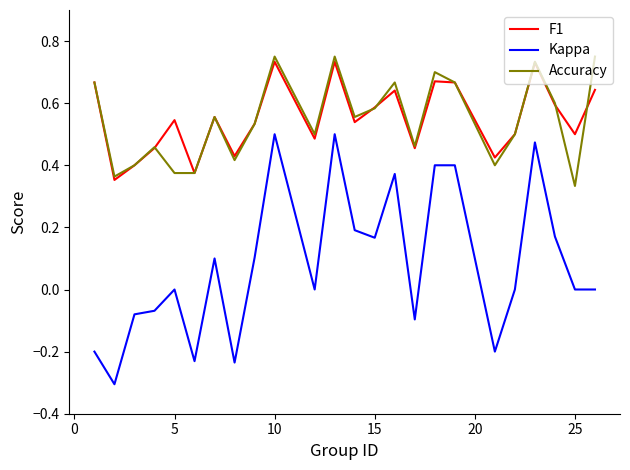

What are all the series names shown in the legend?

F1, Kappa, Accuracy